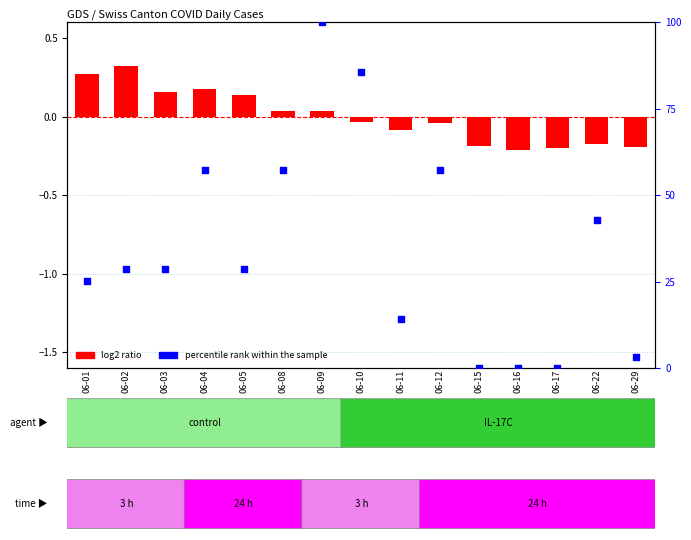

Approximately how many times larger is the value at 06-03 compared to 06-10?

0.3